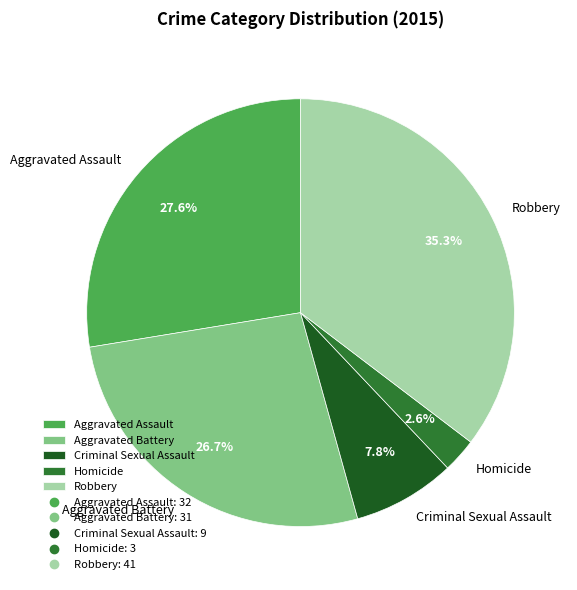

How many slices are in this pie chart?

5